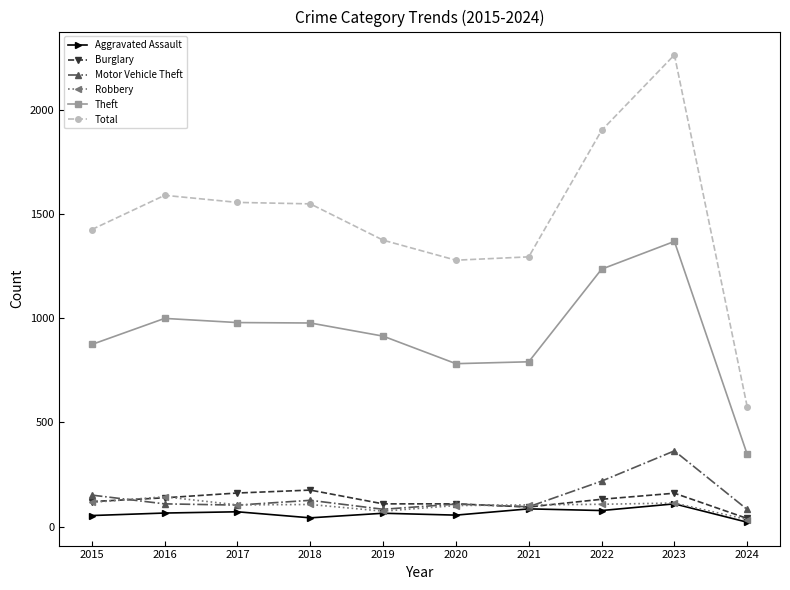

Where does the Theft series first go above 977?

2016